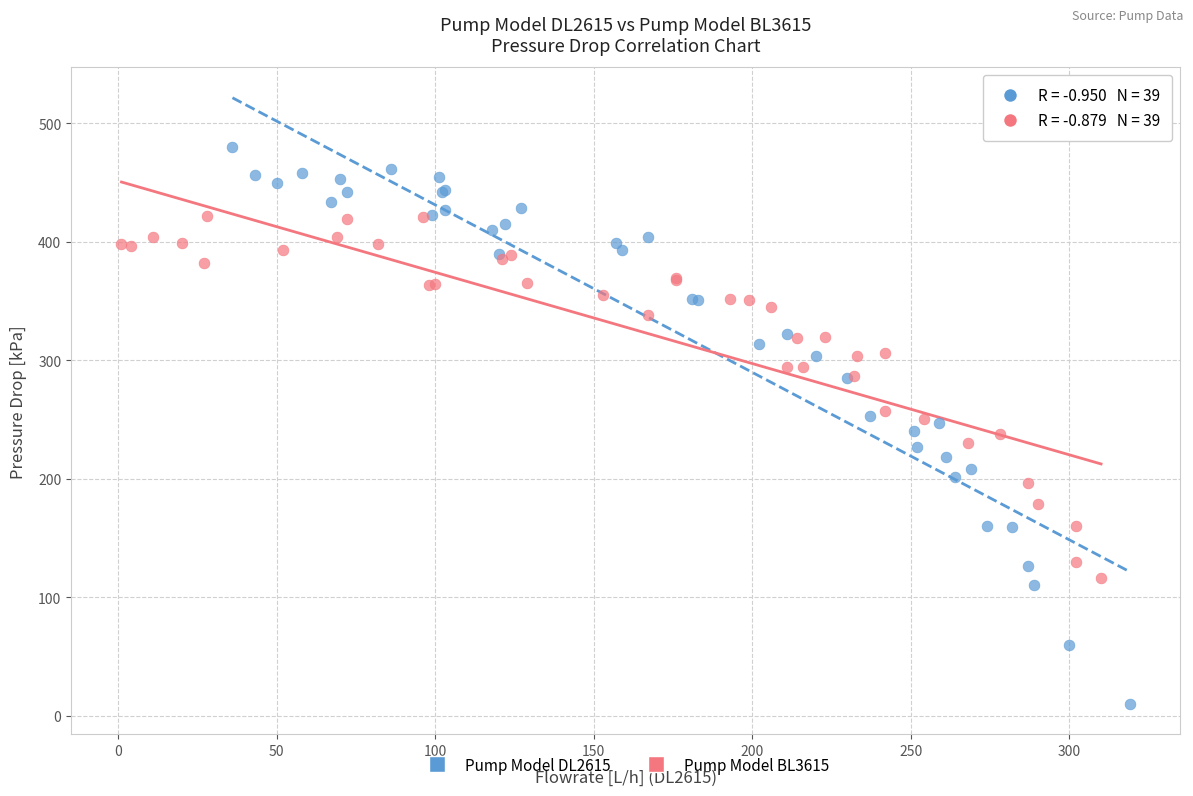

What are all the series names shown in the legend?

Pump Model DL2615, Pump Model BL3615